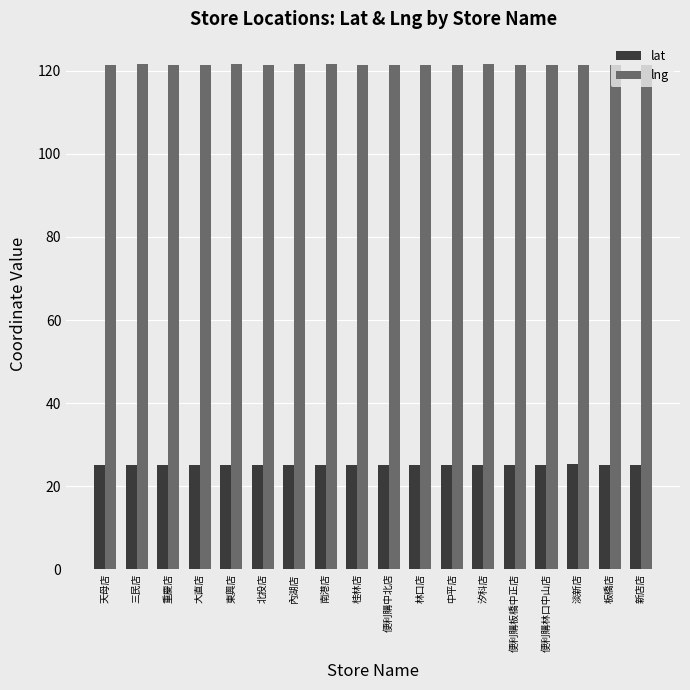

What is the approximate value of lng at 便利購中北店?

121.5